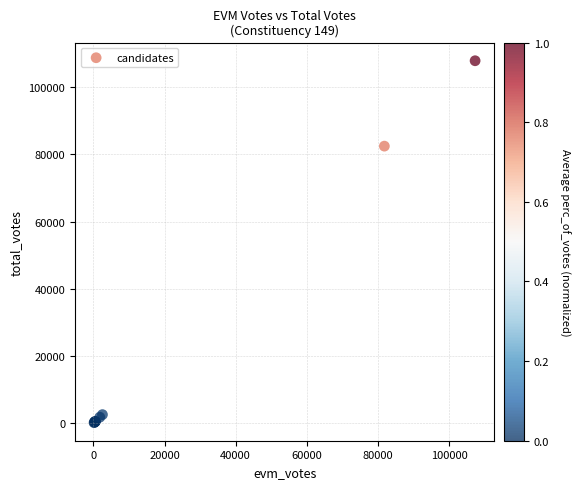

What Y value in the scatter plot is closest to 54029?

82447